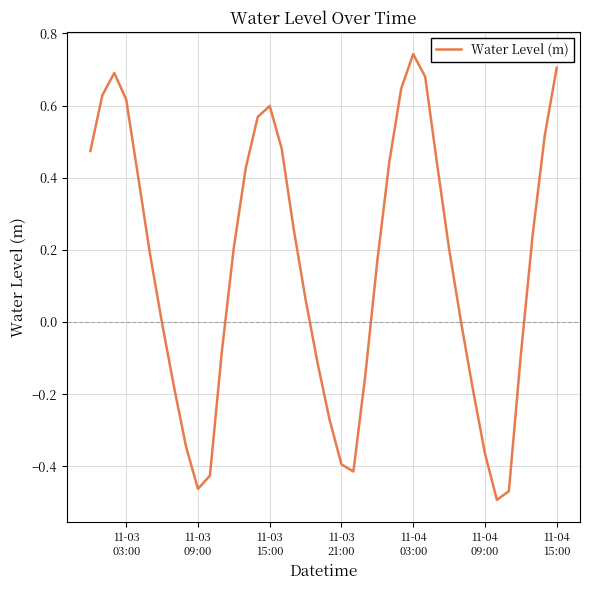

What is the difference between the maximum and minimum values?

1.2